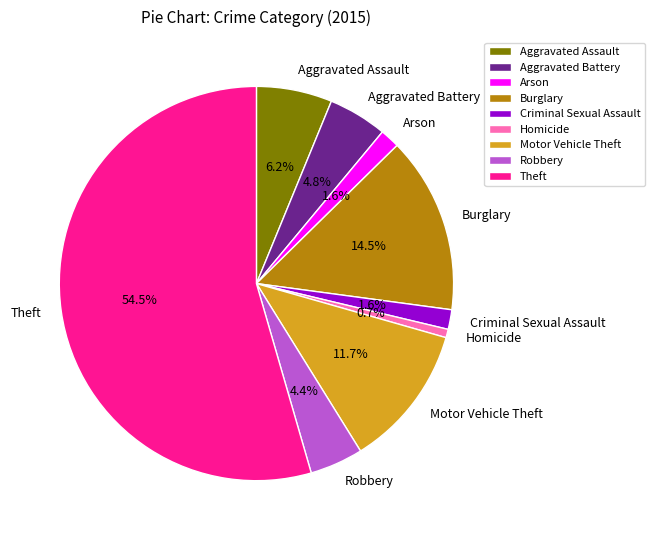

What is the ratio of the value at Aggravated Battery to the value at Homicide?

7.0